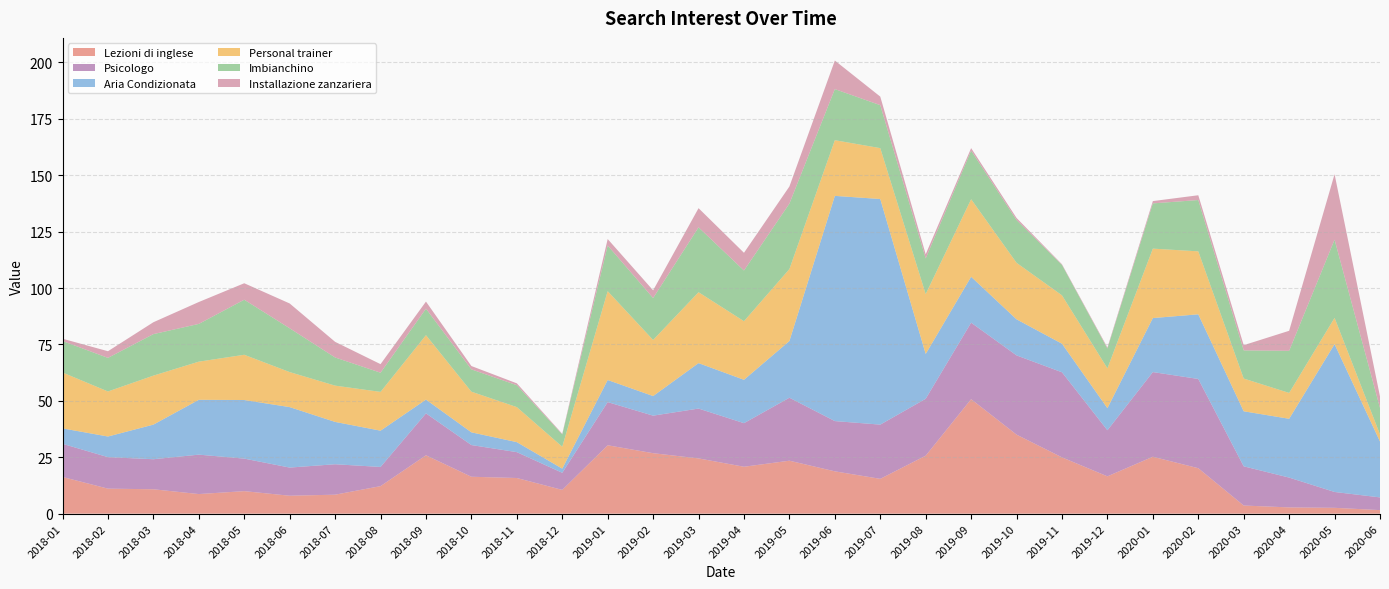

Reading left to right, list all the values displayed in this chart.

Lezioni di inglese: 2018-01=16.3	2018-02=11.1	2018-03=10.8	2018-04=8.7	2018-05=10.0	2018-06=7.9	2018-07=8.4	2018-08=12.2	2018-09=25.9	2018-10=16.4	2018-11=15.8	2018-12=10.5	2019-01=30.3	2019-02=26.8	2019-03=24.5	2019-04=20.8	2019-05=23.5	2019-06=18.8	2019-07=15.4	2019-08=25.7	2019-09=50.7	2019-10=35.0	2019-11=25.0	2019-12=16.5	2020-01=25.2	2020-02=20.1	2020-03=3.6	2020-04=2.8	2020-05=2.6	2020-06=1.6
Psicologo: 2018-01=14.7	2018-02=14.0	2018-03=13.3	2018-04=17.5	2018-05=14.4	2018-06=12.5	2018-07=13.5	2018-08=8.5	2018-09=18.6	2018-10=14.0	2018-11=11.5	2018-12=7.6	2019-01=19.1	2019-02=16.6	2019-03=22.1	2019-04=19.3	2019-05=27.9	2019-06=22.3	2019-07=24.0	2019-08=25.2	2019-09=33.9	2019-10=35.1	2019-11=37.7	2019-12=20.4	2020-01=37.5	2020-02=39.6	2020-03=17.4	2020-04=13.2	2020-05=7.0	2020-06=5.6
Aria Condizionata: 2018-01=6.8	2018-02=9.1	2018-03=15.3	2018-04=24.3	2018-05=26.0	2018-06=26.8	2018-07=18.8	2018-08=16.1	2018-09=6.1	2018-10=5.6	2018-11=4.4	2018-12=1.8	2019-01=9.8	2019-02=8.7	2019-03=20.1	2019-04=19.2	2019-05=25.1	2019-06=99.8	2019-07=100.0	2019-08=19.9	2019-09=20.3	2019-10=16.0	2019-11=12.7	2019-12=9.8	2020-01=23.9	2020-02=28.7	2020-03=24.4	2020-04=26.1	2020-05=65.5	2020-06=24.8
Personal trainer: 2018-01=24.8	2018-02=20.0	2018-03=21.7	2018-04=16.9	2018-05=20.1	2018-06=15.5	2018-07=16.1	2018-08=17.2	2018-09=28.6	2018-10=18.0	2018-11=15.5	2018-12=9.7	2019-01=39.4	2019-02=24.9	2019-03=31.4	2019-04=26.0	2019-05=31.9	2019-06=24.7	2019-07=22.6	2019-08=26.5	2019-09=34.4	2019-10=25.0	2019-11=21.4	2019-12=17.7	2020-01=30.8	2020-02=27.9	2020-03=14.5	2020-04=11.5	2020-05=11.6	2020-06=3.1
Imbianchino: 2018-01=14.0	2018-02=14.9	2018-03=18.4	2018-04=16.7	2018-05=24.4	2018-06=19.4	2018-07=12.5	2018-08=8.5	2018-09=11.7	2018-10=9.9	2018-11=9.7	2018-12=5.5	2019-01=20.2	2019-02=18.6	2019-03=28.7	2019-04=22.5	2019-05=29.0	2019-06=22.6	2019-07=19.0	2019-08=15.8	2019-09=21.5	2019-10=18.9	2019-11=13.5	2019-12=8.8	2020-01=20.1	2020-02=22.7	2020-03=12.5	2020-04=18.7	2020-05=34.7	2020-06=11.7
Installazione zanzariera: 2018-01=1.0	2018-02=3.0	2018-03=5.3	2018-04=9.7	2018-05=7.3	2018-06=11.0	2018-07=6.9	2018-08=3.8	2018-09=3.1	2018-10=1.5	2018-11=0.8	2018-12=0.3	2019-01=2.9	2019-02=3.4	2019-03=8.5	2019-04=7.9	2019-05=7.6	2019-06=12.7	2019-07=3.8	2019-08=1.8	2019-09=1.1	2019-10=0.9	2019-11=0.3	2019-12=0.5	2020-01=1.0	2020-02=2.1	2020-03=2.3	2020-04=8.9	2020-05=29.0	2020-06=5.1